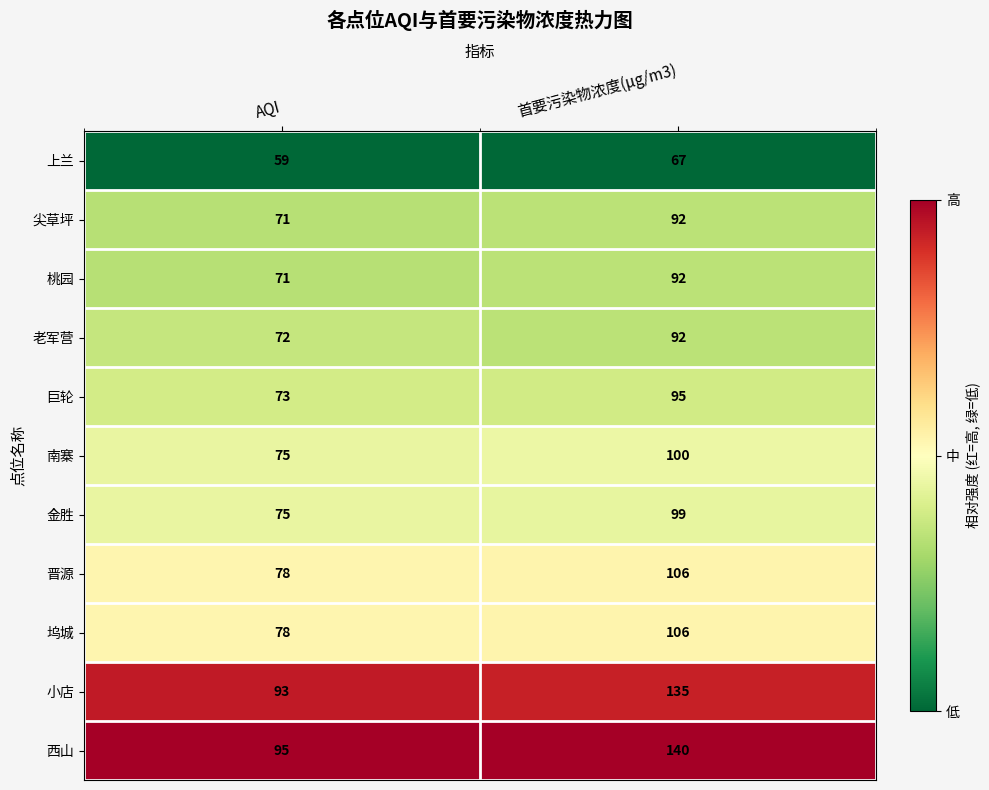

Reading left to right, what are all the values shown in this chart?

上兰: AQI=59	首要污染物浓度(μg/m3)=67
尖草坪: AQI=71	首要污染物浓度(μg/m3)=92
桃园: AQI=71	首要污染物浓度(μg/m3)=92
老军营: AQI=72	首要污染物浓度(μg/m3)=92
巨轮: AQI=73	首要污染物浓度(μg/m3)=95
南寨: AQI=75	首要污染物浓度(μg/m3)=100
金胜: AQI=75	首要污染物浓度(μg/m3)=99
晋源: AQI=78	首要污染物浓度(μg/m3)=106
坞城: AQI=78	首要污染物浓度(μg/m3)=106
小店: AQI=93	首要污染物浓度(μg/m3)=135
西山: AQI=95	首要污染物浓度(μg/m3)=140